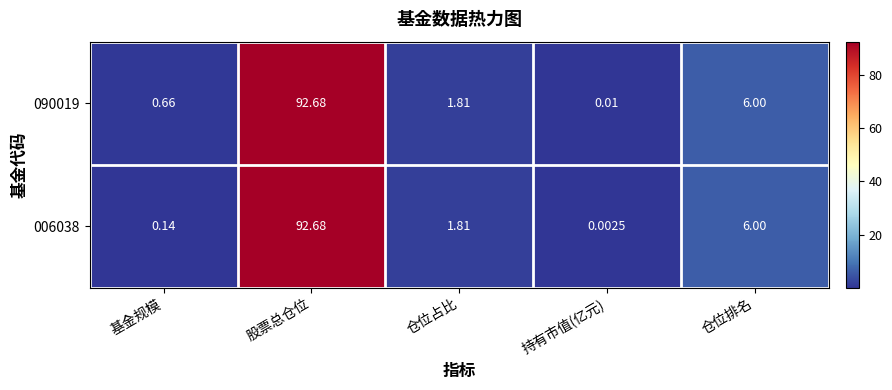

Where does the 090019 series first go above 1?

股票总仓位